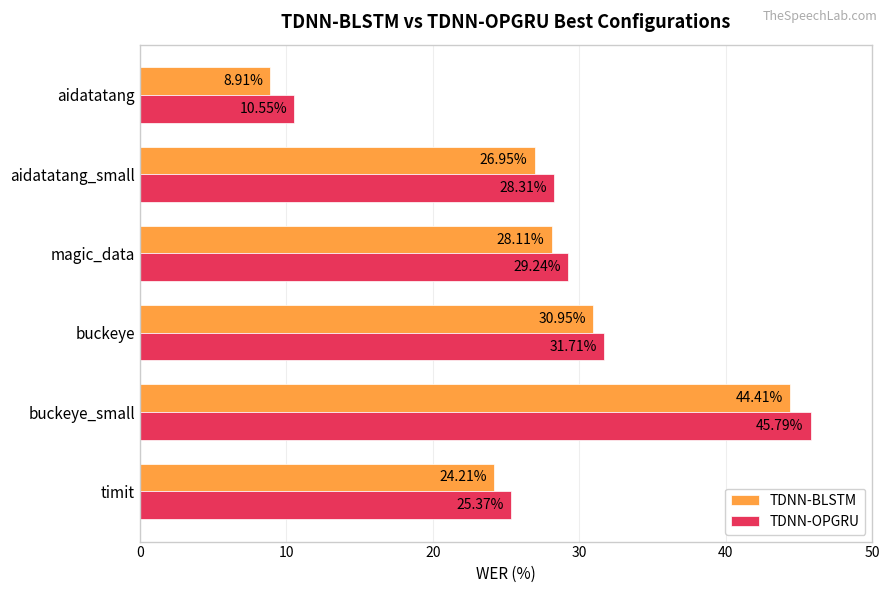

What are all the series names shown in the legend?

TDNN-BLSTM, TDNN-OPGRU